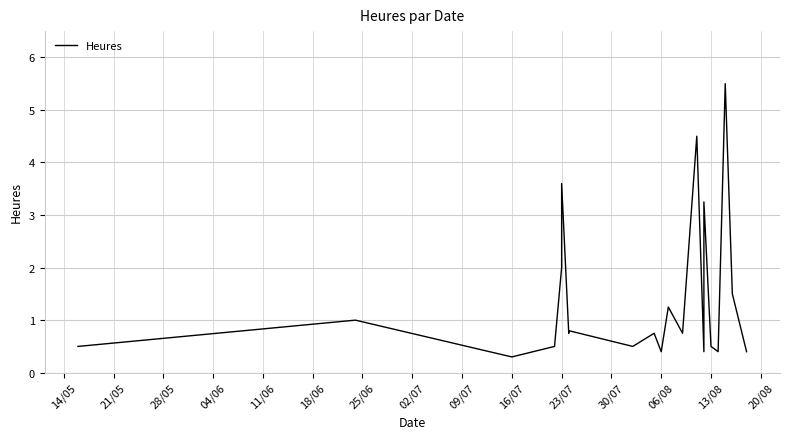

Reading right to left, what are all the values shown in this chart?

0.4	1.5	5.5	0.4	0.5	3.2	0.4	4.5	0.8	1.2	0.4	0.8	0.5	0.8	0.8	3.6	2.0	0.5	0.3	1.0	0.5